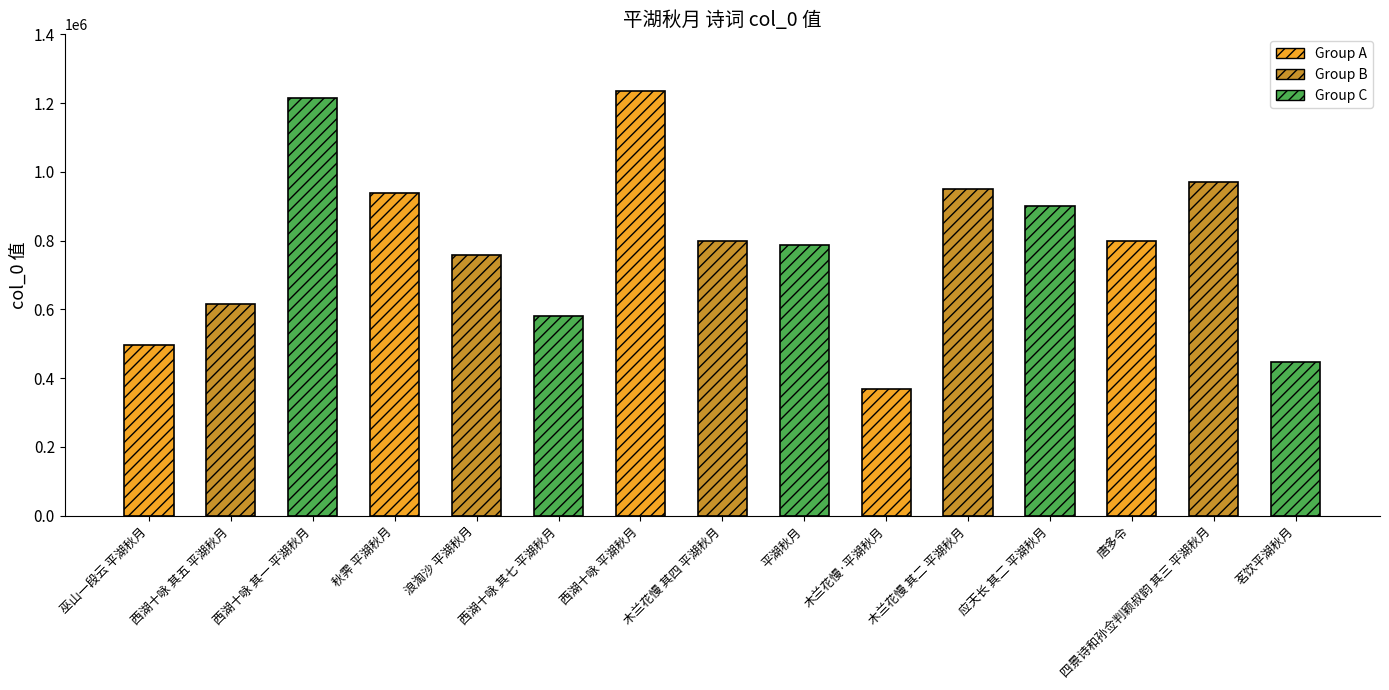

The chart shows a value of 924621 at 西湖十咏 其五 平湖秋月. True or false?

False